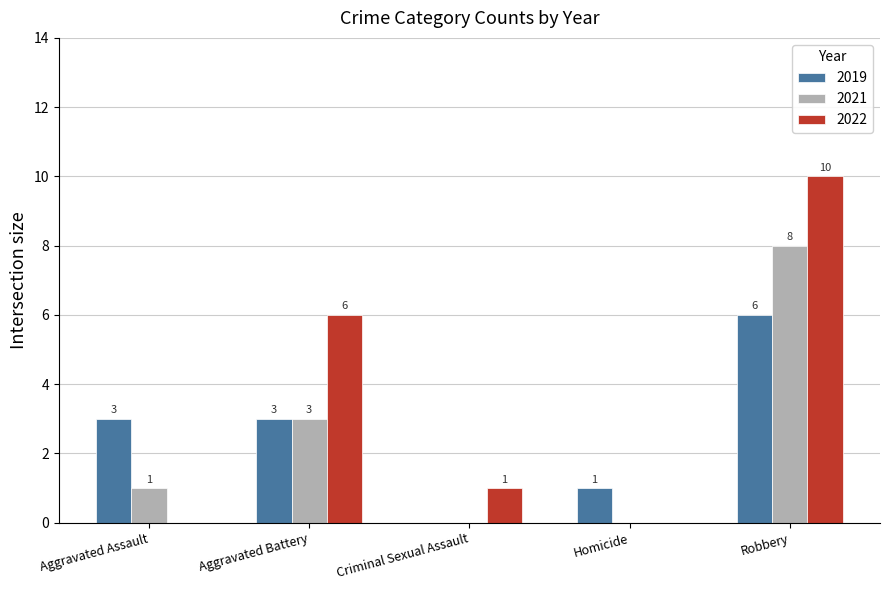

At which category is the sum across all series the highest?

Robbery